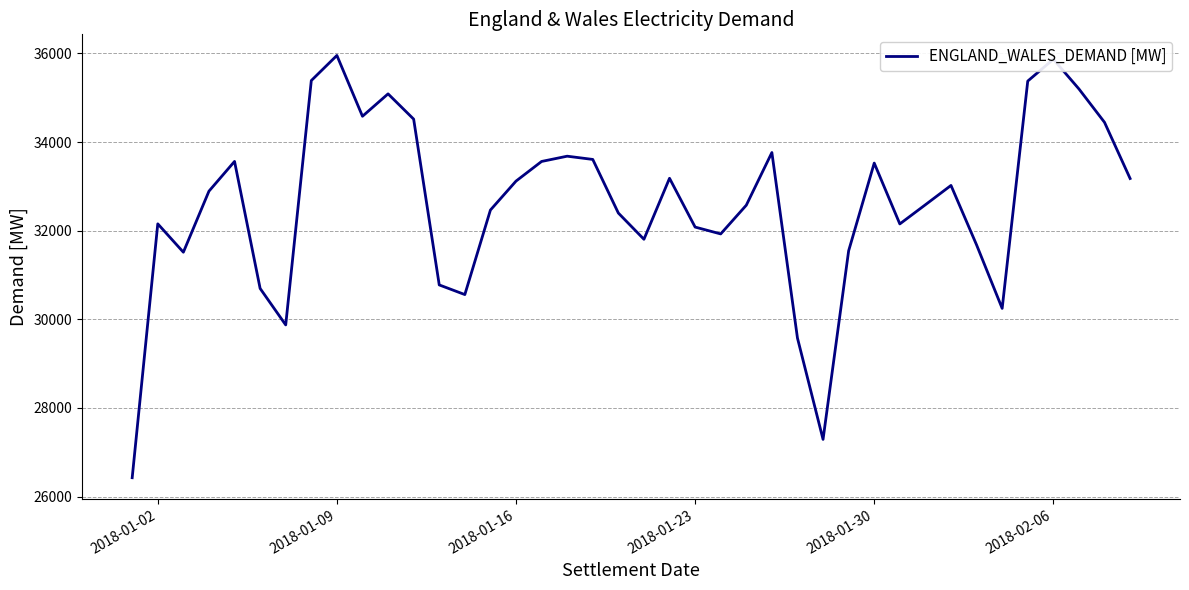

What is the greatest value displayed?

35955.6